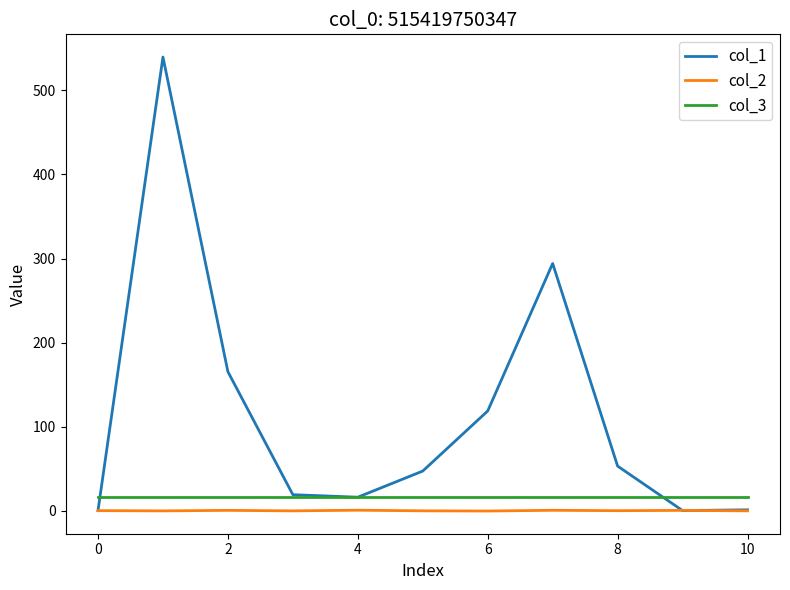

Is this an area chart (filled region under the line)?

No